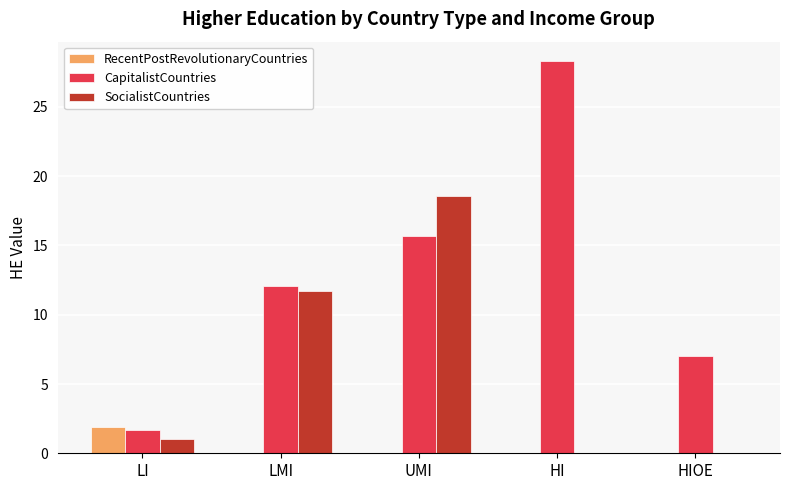

The value of SocialistCountries at HIOE is -8.0. True or false?

False